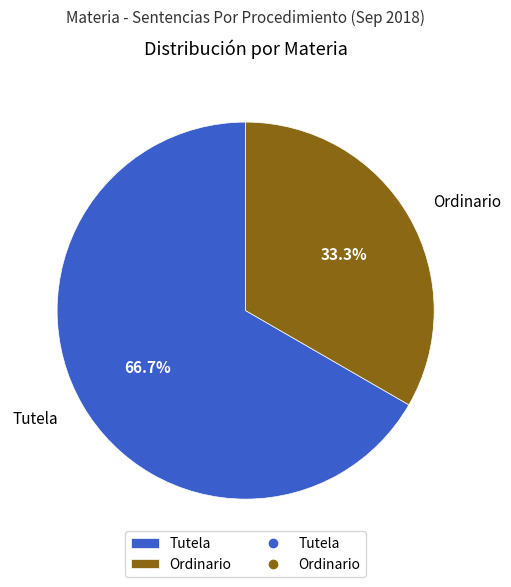

Count the number of slices in the pie.

2